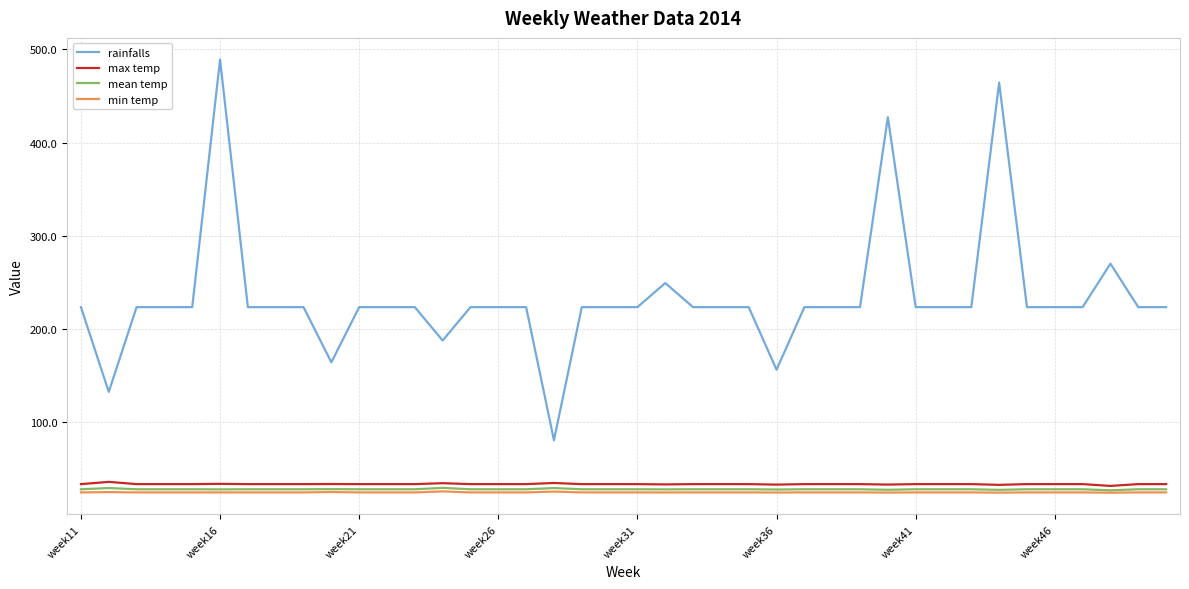

True or false: max temp and mean temp cross at least once.

False